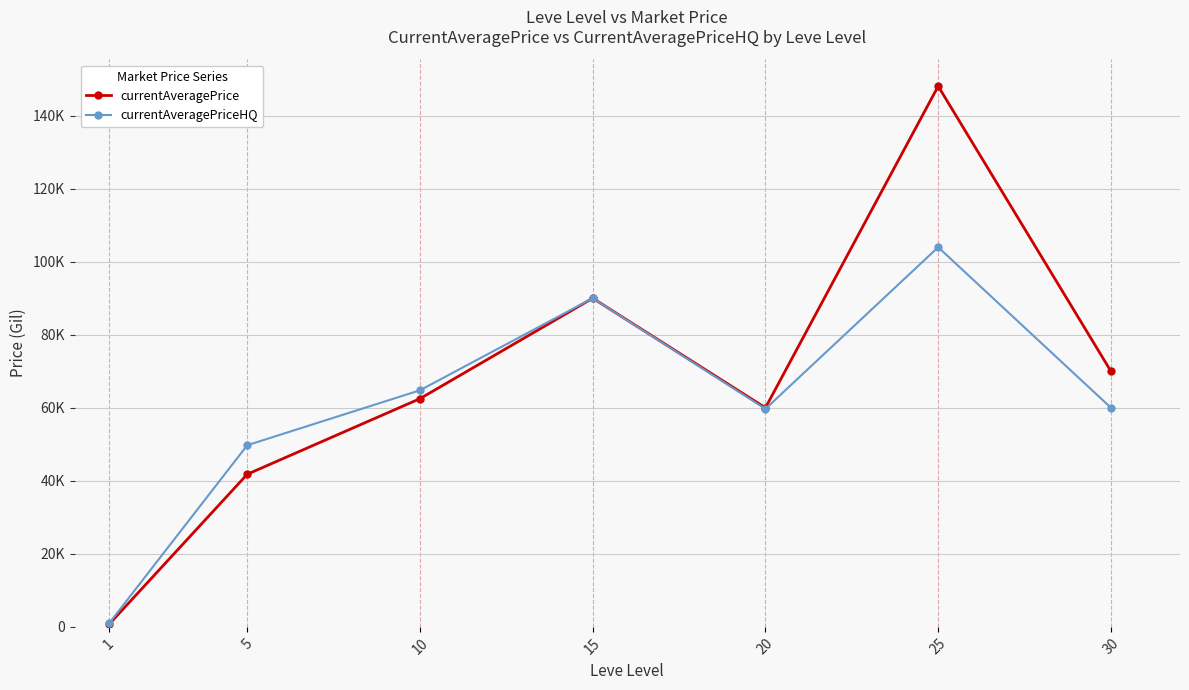

What are all the series names shown in the legend?

currentAveragePrice, currentAveragePriceHQ